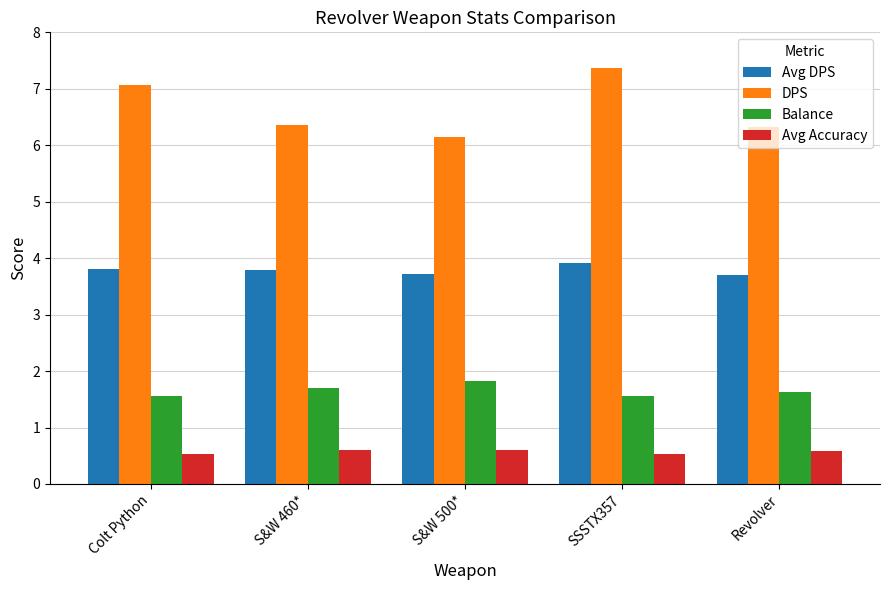

Reading left to right, extract all data points from this chart.

Avg DPS: 3.8	3.8	3.7	3.9	3.7
DPS: 7.1	6.4	6.2	7.4	6.3
Balance: 1.6	1.7	1.8	1.6	1.6
Avg Accuracy: 0.5	0.6	0.6	0.5	0.6